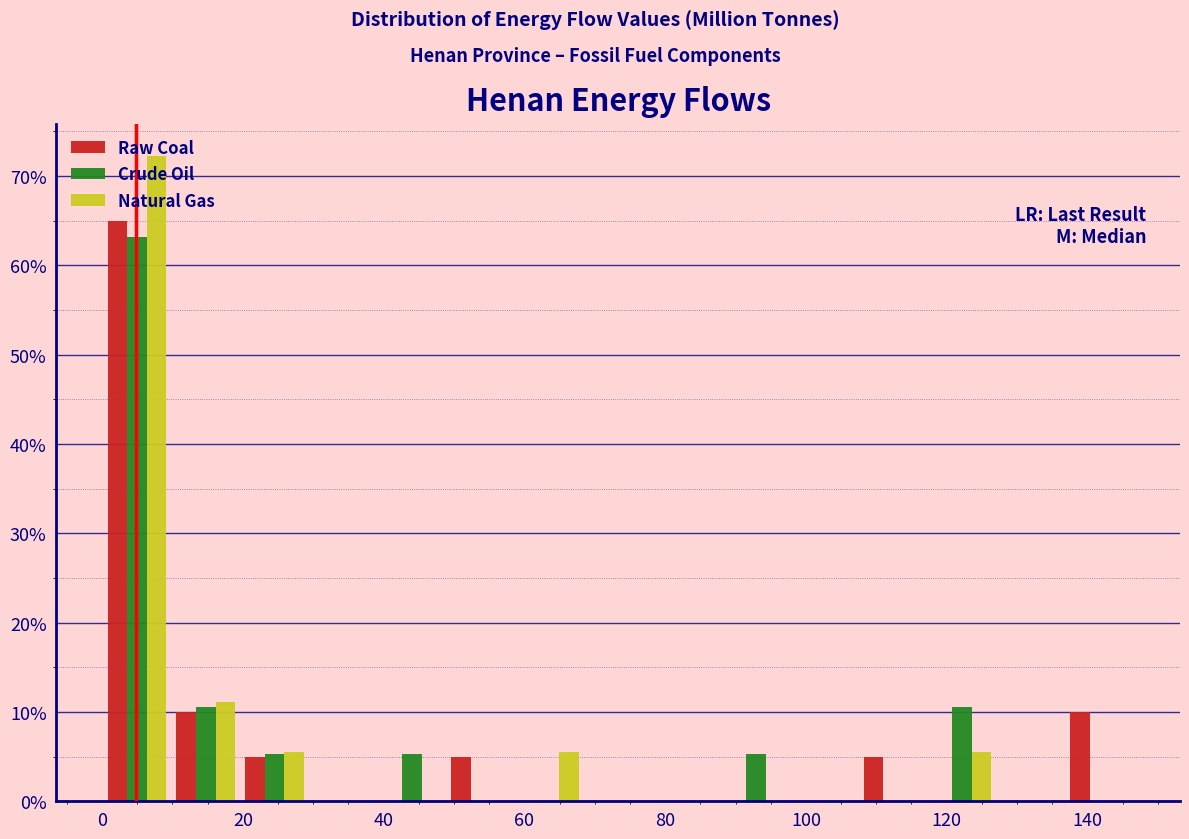

What is the height of the Natural Gas bar covering 58 to 68 on the x-axis? Neither the bar edges nor the heights are printed on the chart, so give them approximately, as read against the axes.

6